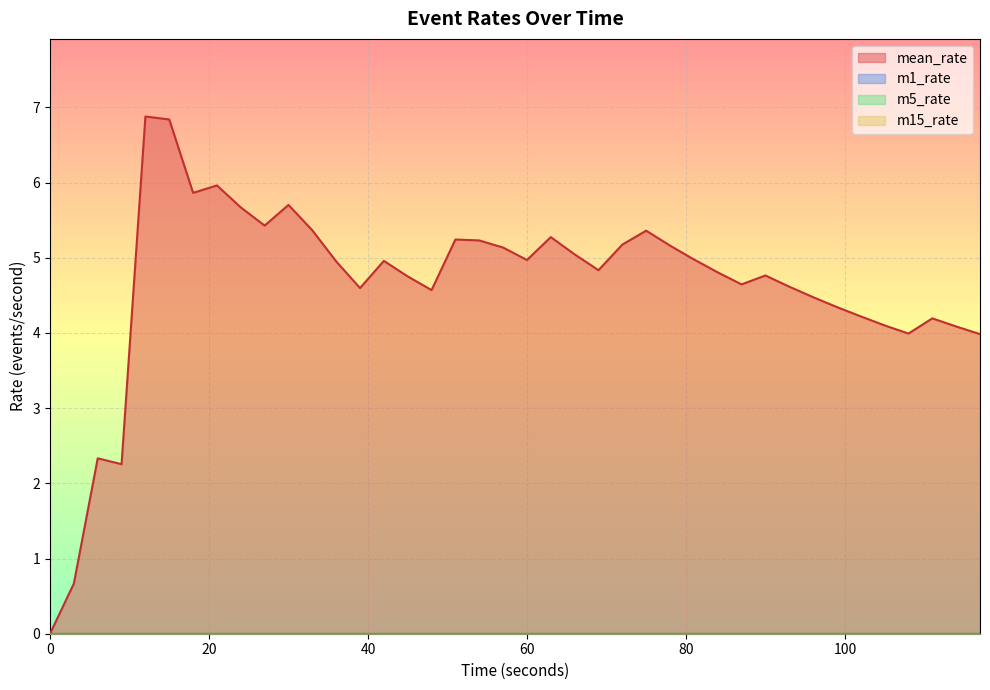

Which series has the largest total across all categories?

mean_rate